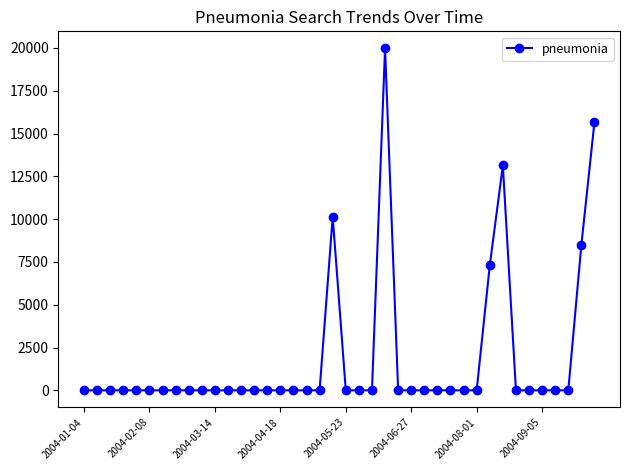

What is the greatest value displayed?

19972.5